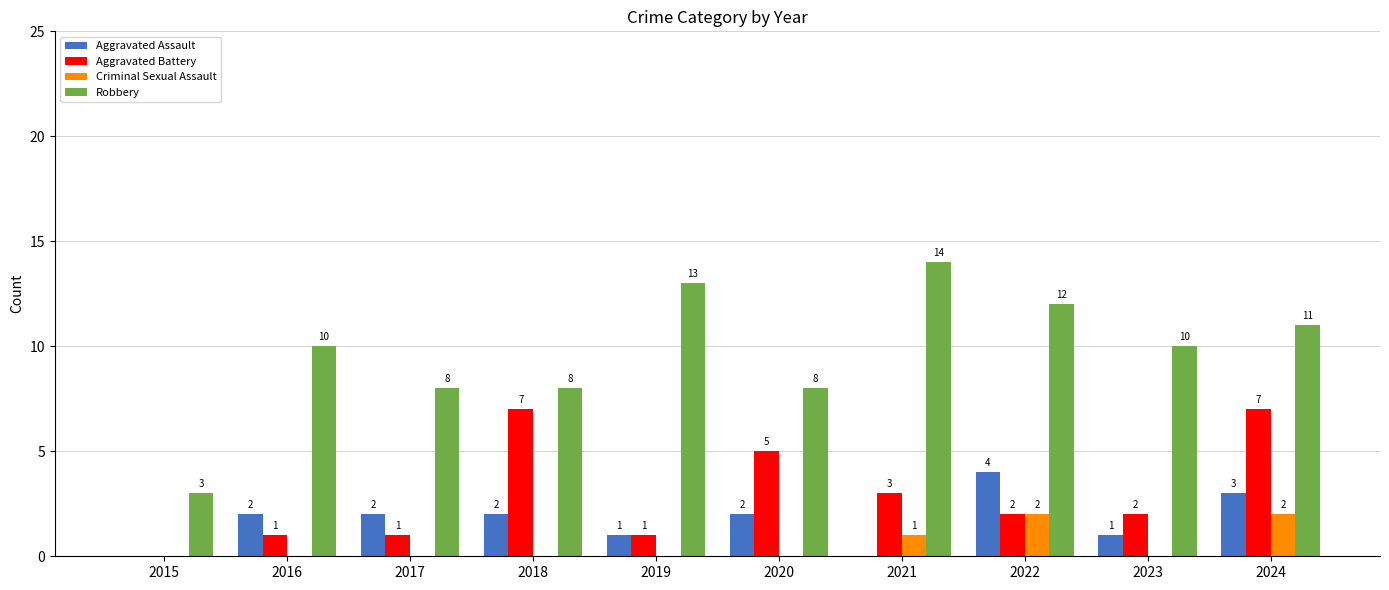

Which series changed the most between 2016 and 2021?

Robbery